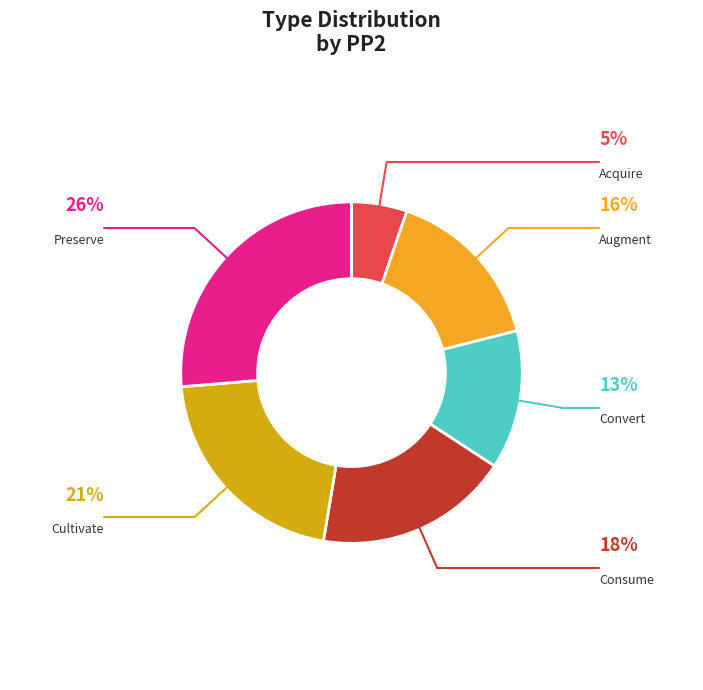

Is there a majority slice in this chart?

No